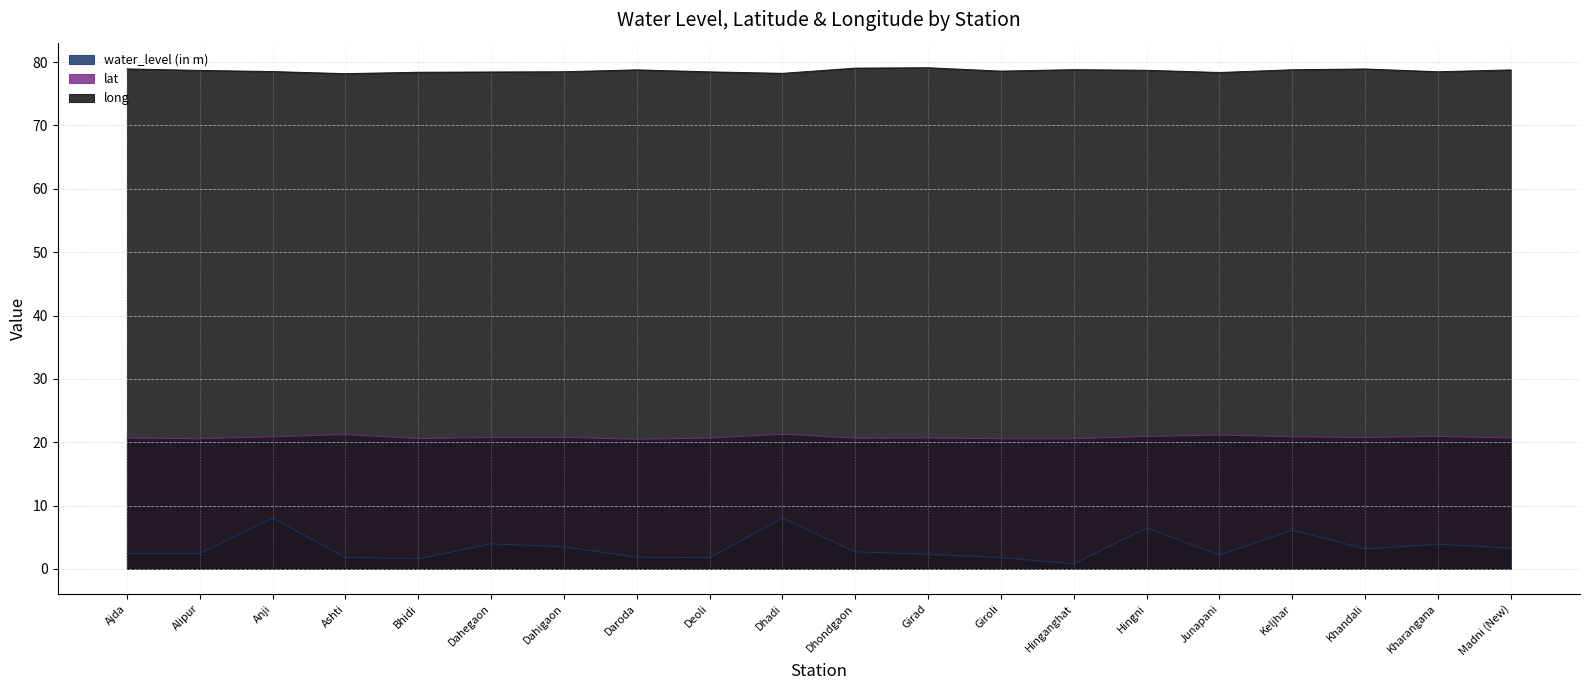

True or false: lat and long intersect in this chart.

False